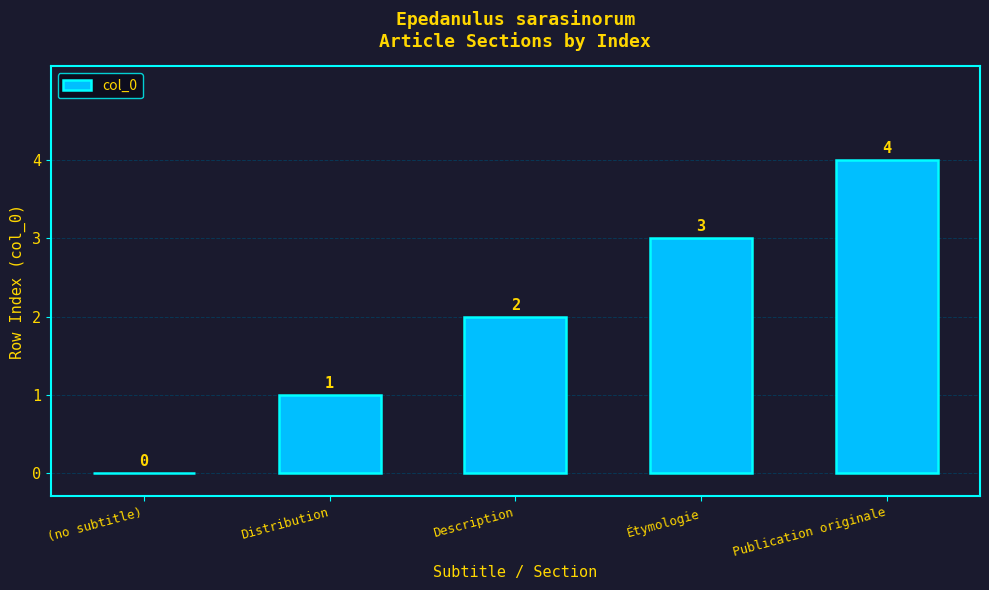

Approximately how many times larger is the value at Description compared to Publication originale?

0.5